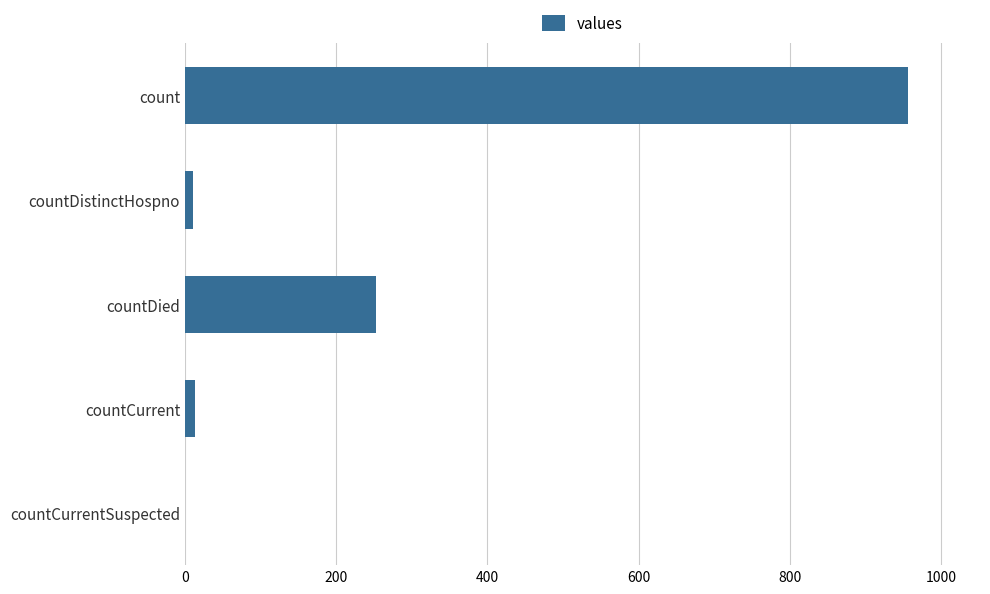

The value at countCurrentSuspected is -309. True or false?

False